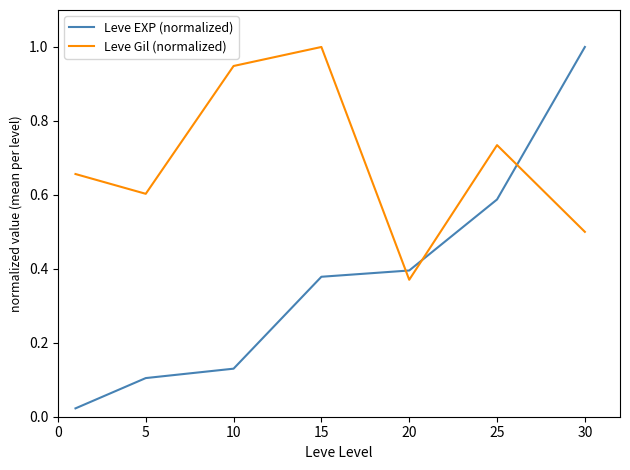

What is the difference between the maximum and minimum values in the Leve EXP (normalized) series?

1.0